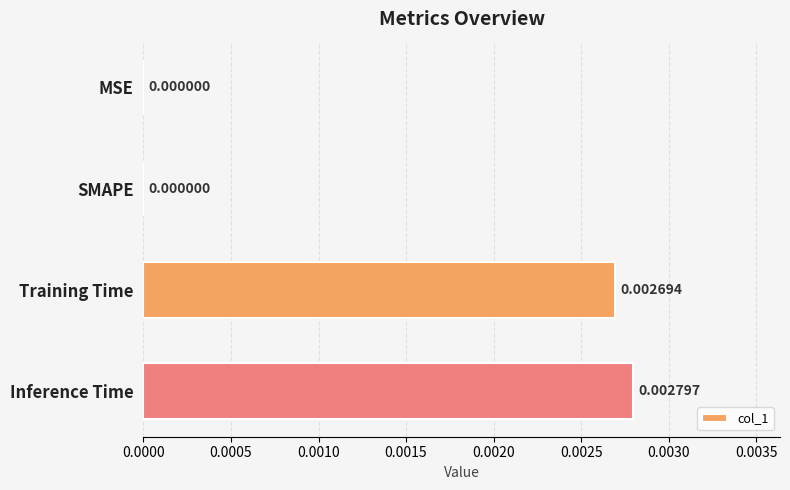

Between Training Time and Inference Time, which is larger?

Inference Time